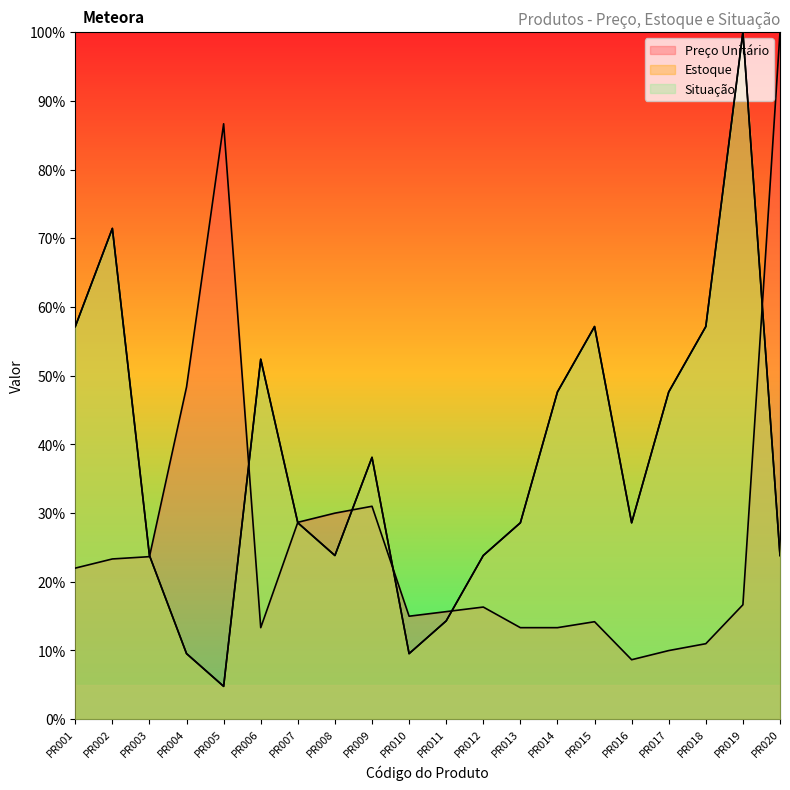

Which category has the lowest value across all series?

PR005